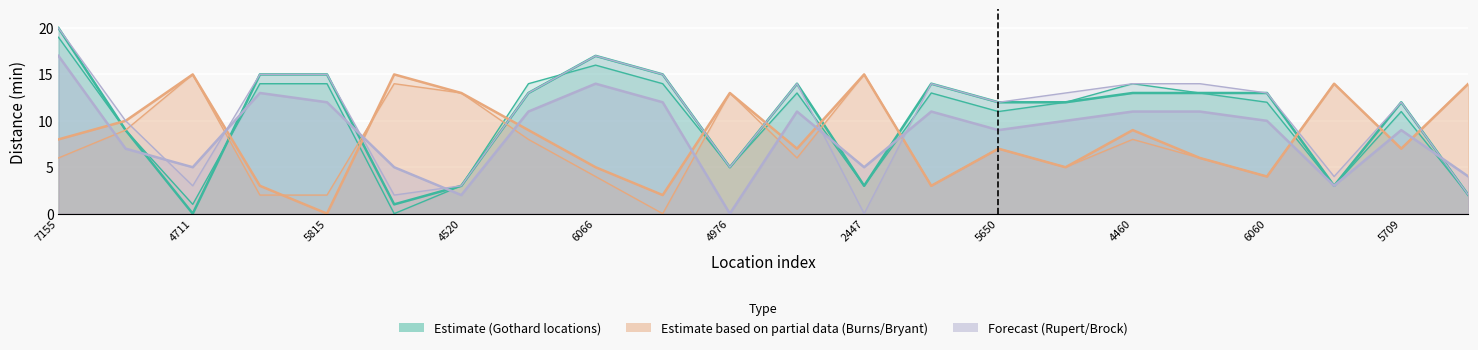

At which category does the chart reach its peak across all series?

7155